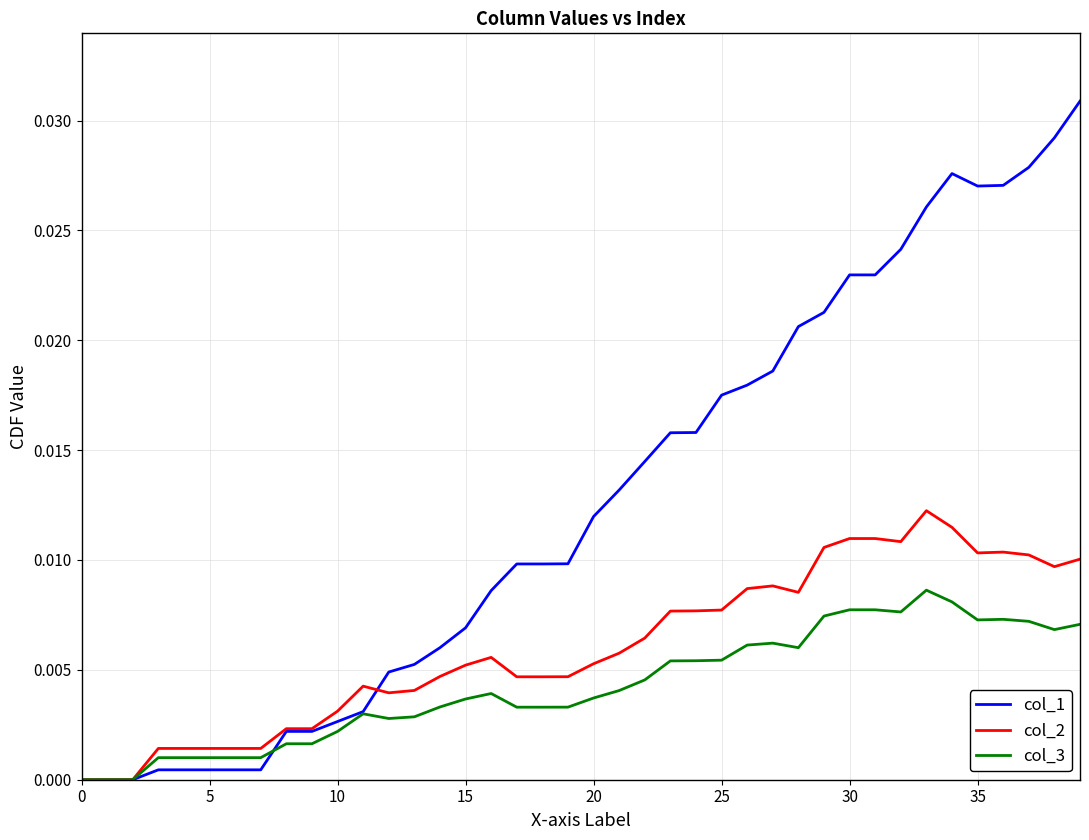

Rank the series by their maximum value, from lowest to highest.

col_3, col_2, col_1